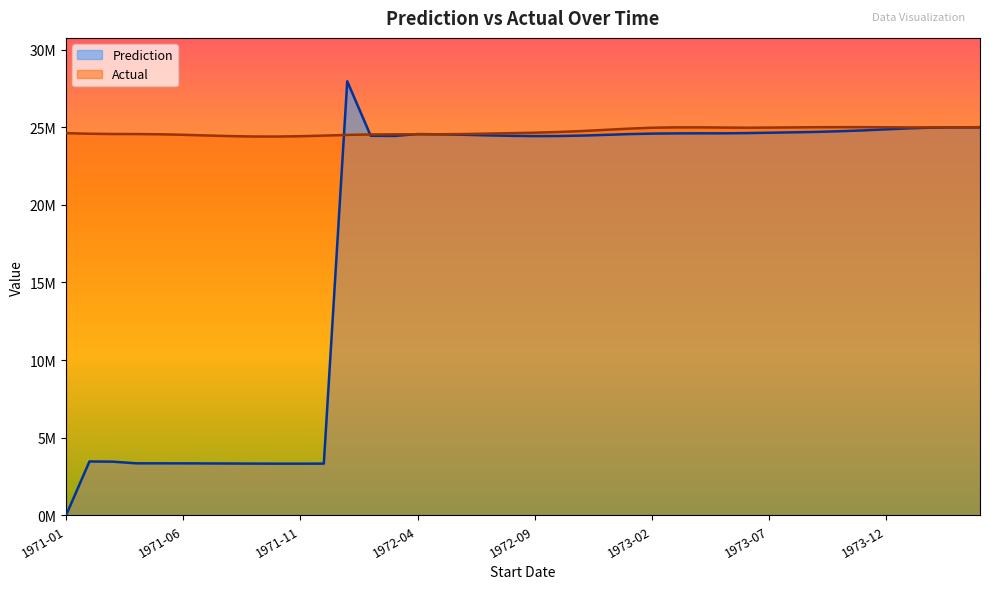

Which has a higher value, 1972-10 or 1974-03?

1974-03